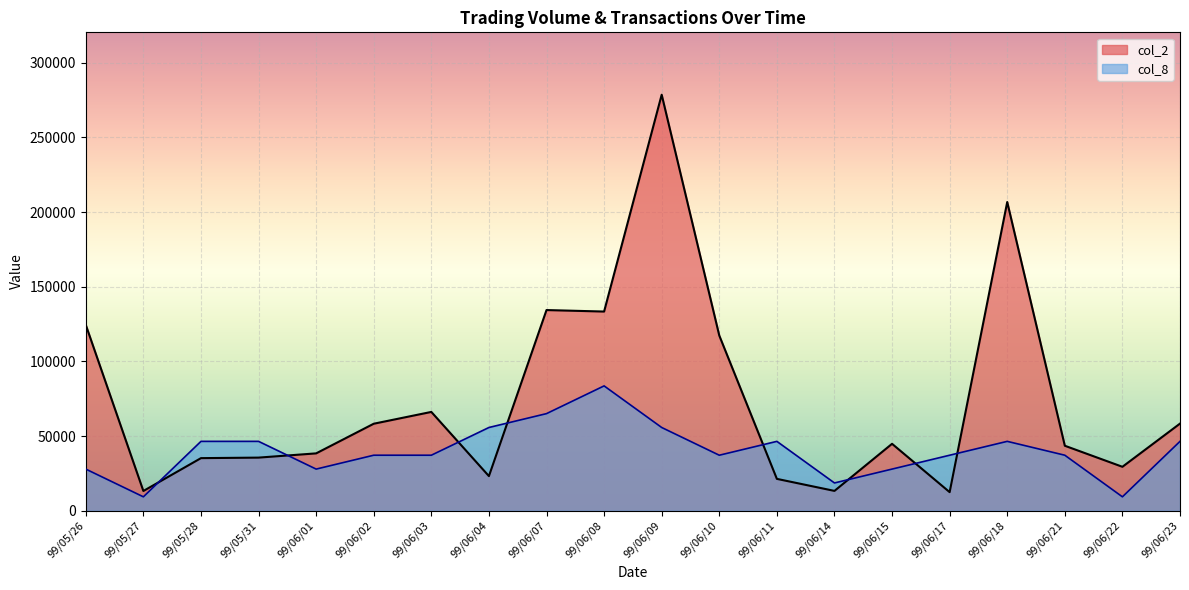

How many values in the col_2 series are below 44800?

10